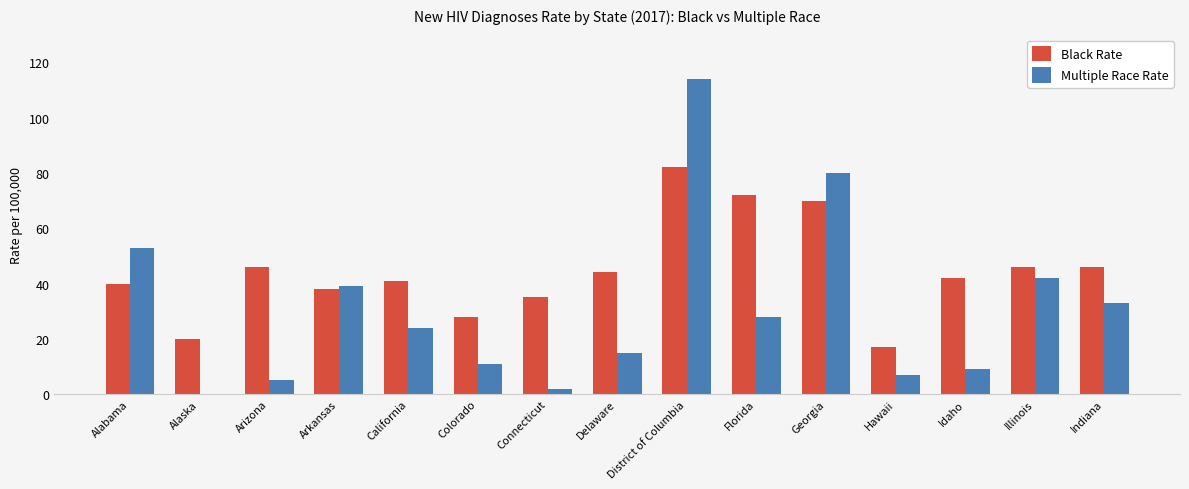

Read the Multiple Race Rate value at Hawaii.

7